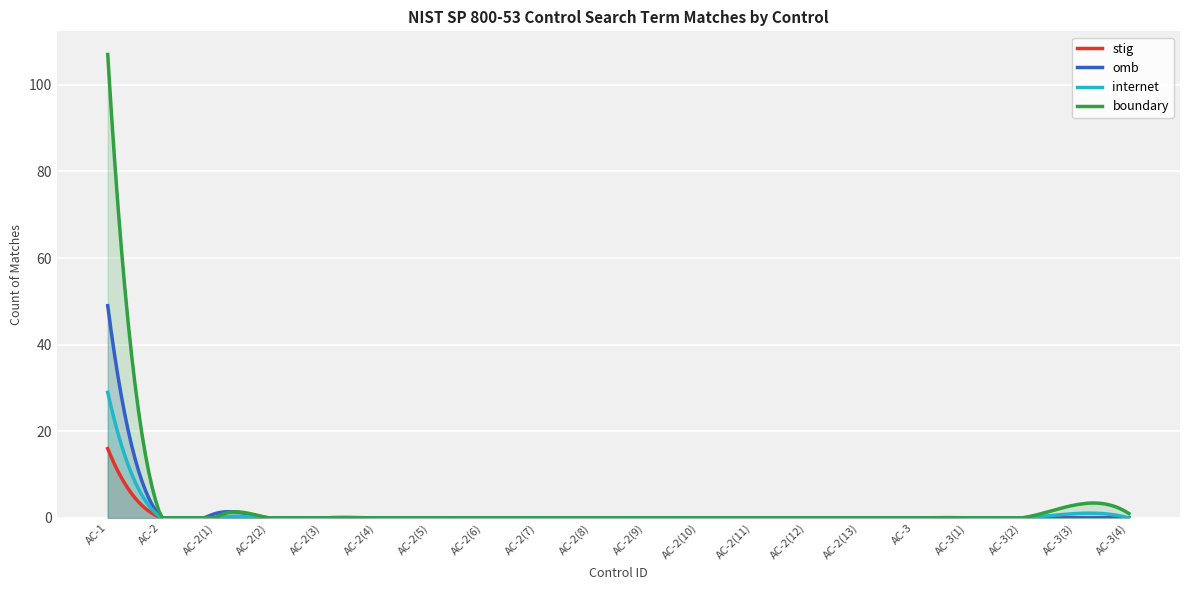

Which series changed the most between AC-1 and AC-2(12)?

boundary